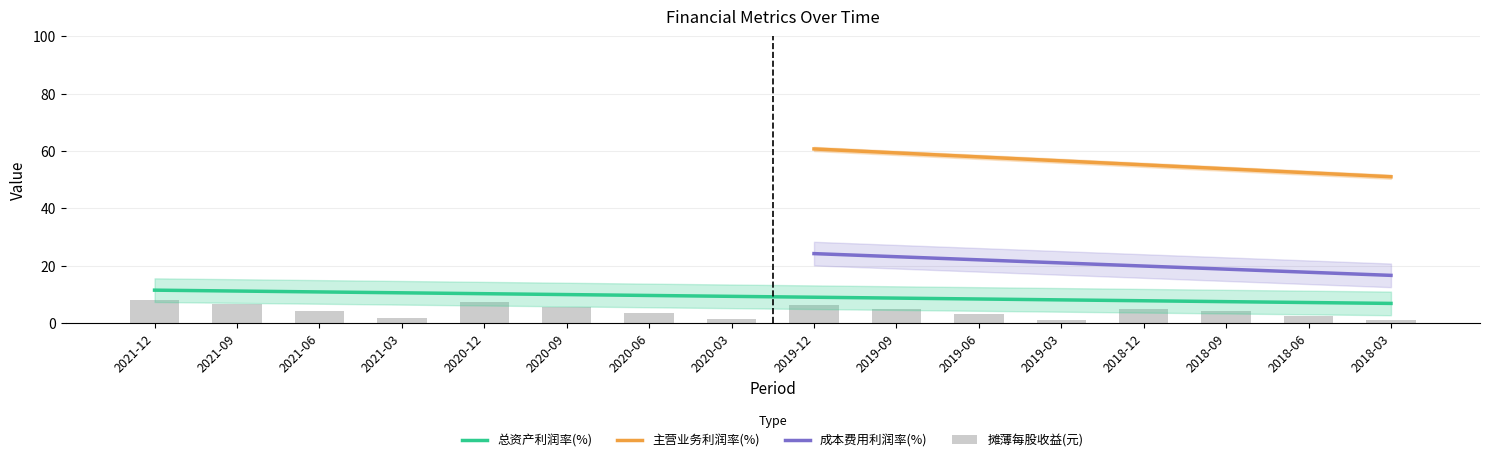

Is the value of 成本费用利润率(%) at 2019-09 greater than the value of 主营业务利润率(%) at 2019-12?

No